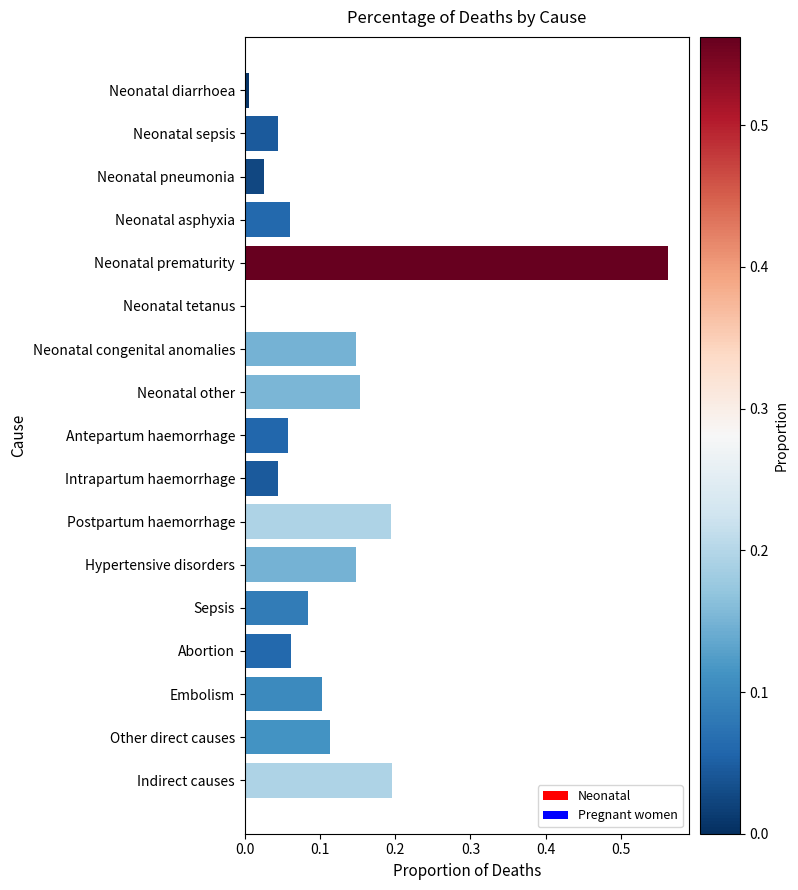

Which label corresponds to the largest value in the chart?

Neonatal prematurity